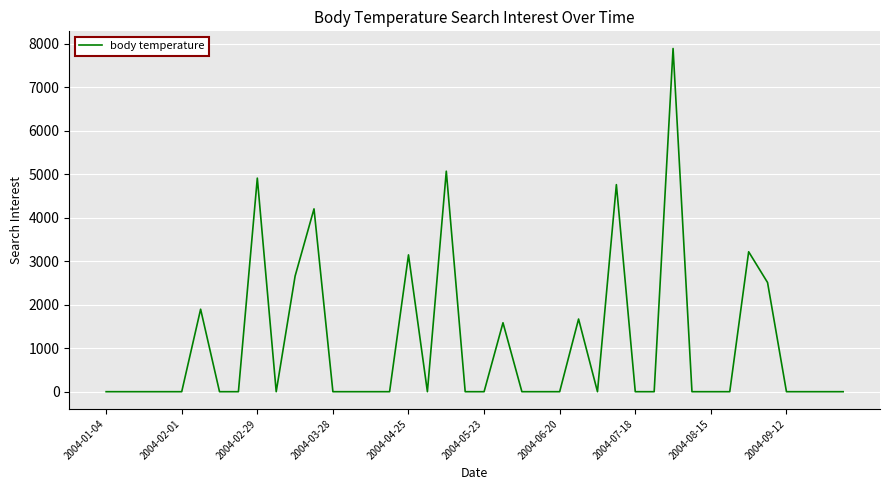

What is the maximum value shown in the chart?

7886.9